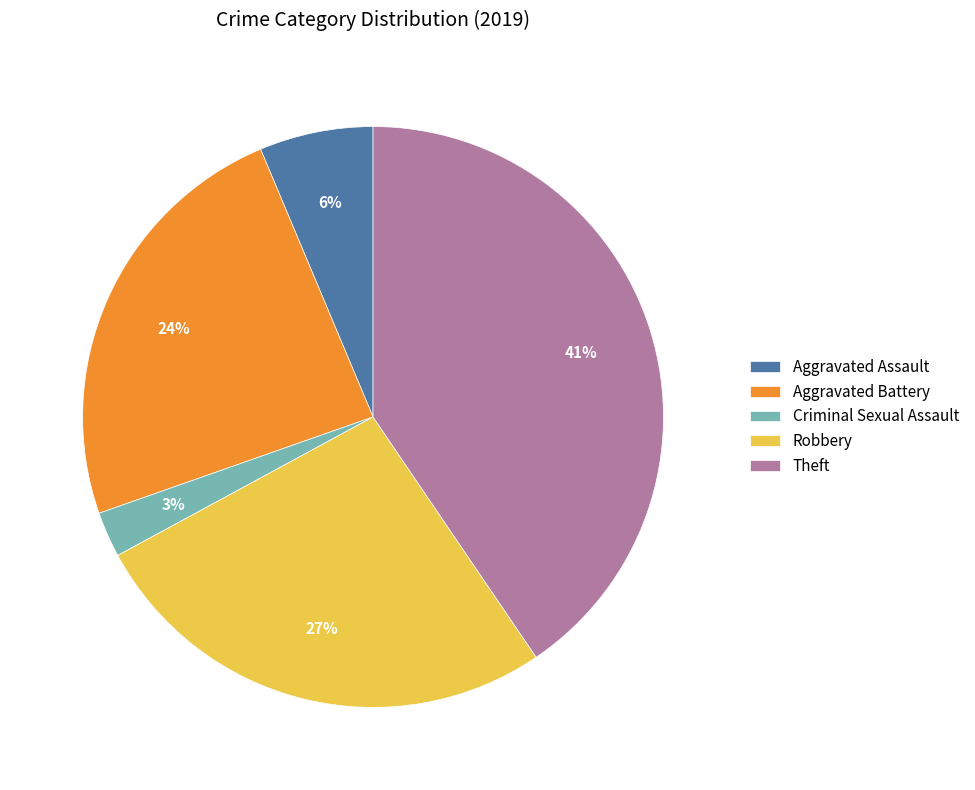

What is the smallest slice in the pie chart?

Criminal Sexual Assault